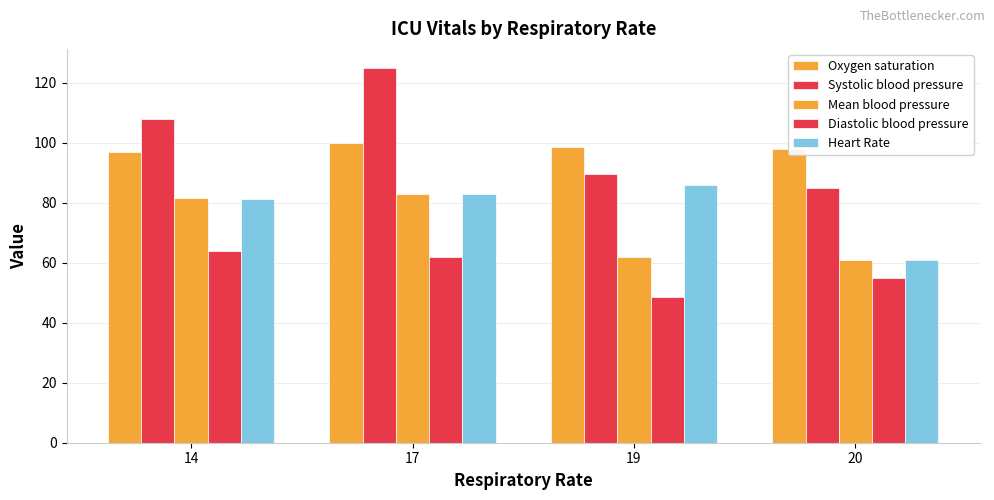

How many distinct data groups are displayed?

5